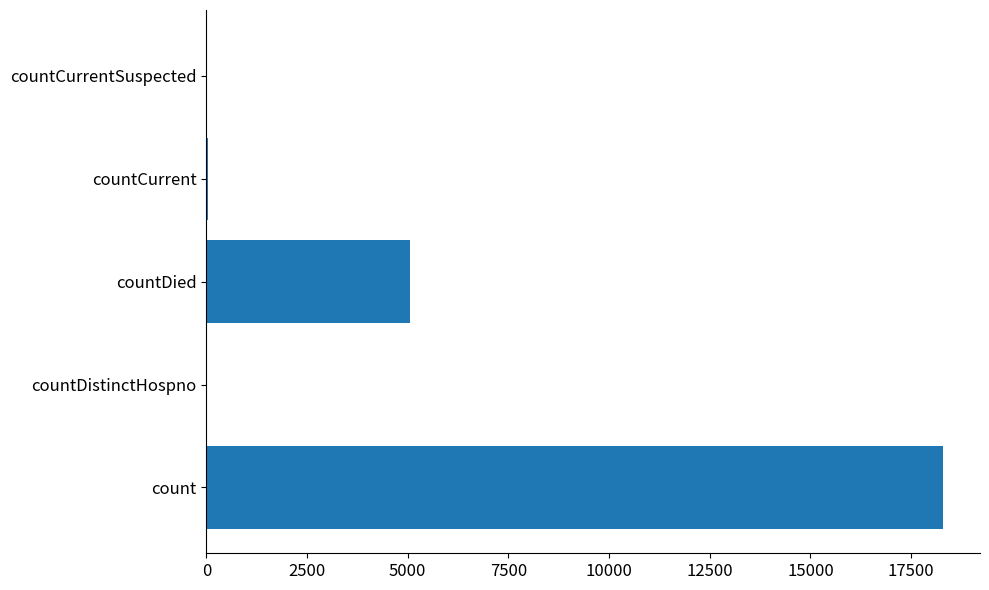

Are the bars horizontal?

Yes